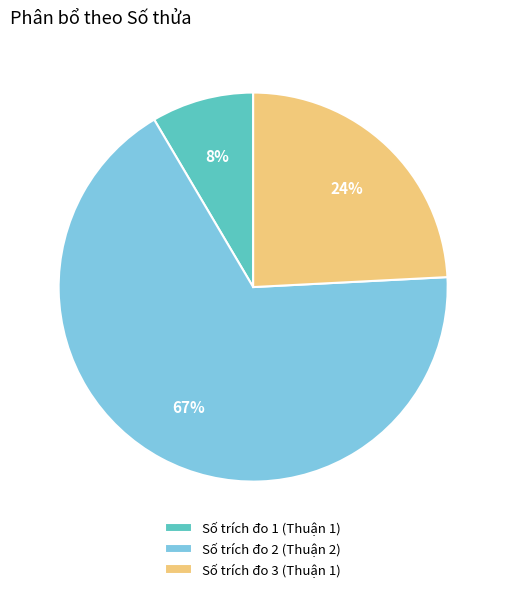

What percentage is the Số trích đo 1 (Thuận 1) slice, to the nearest percent?

8%